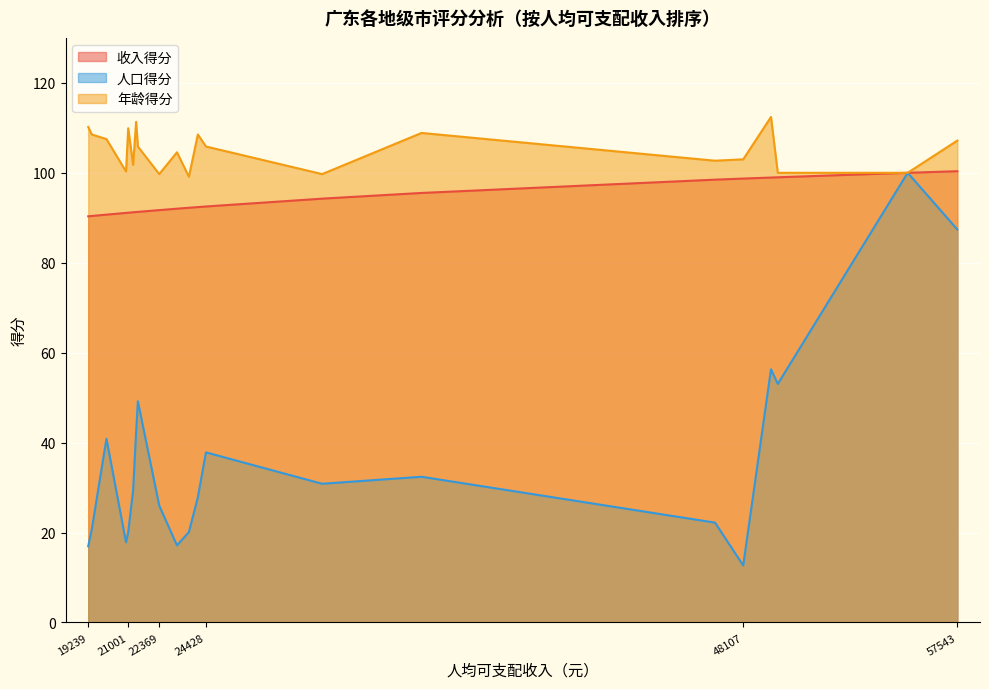

What is the sum of the 年龄得分 values at 广州 and 茂名?

211.3